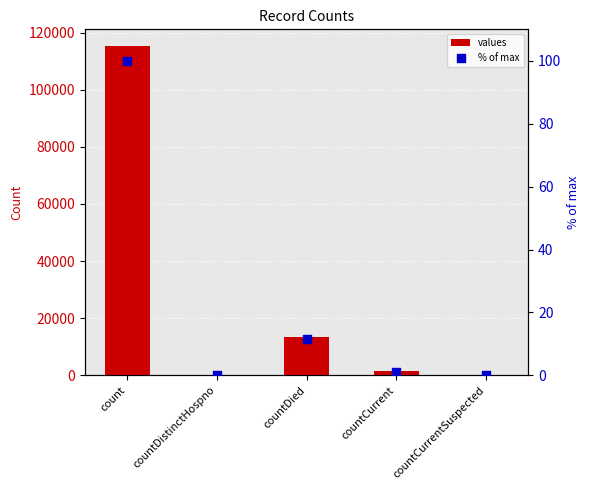

At how many categories does at least one series exceed 26306?

1